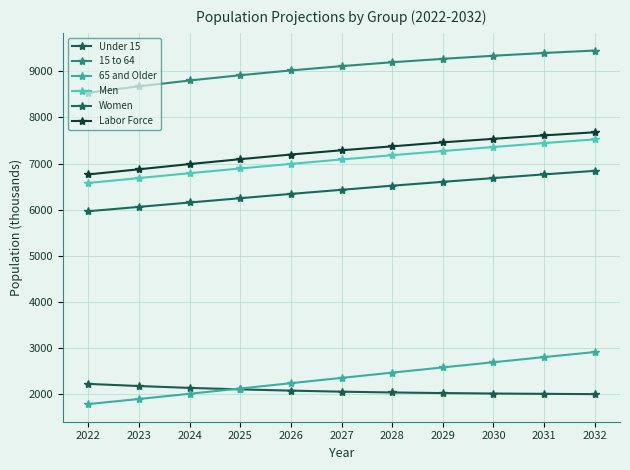

Reading left to right, transcribe all the data shown in this chart.

Under 15: 2022=2223	2023=2176	2024=2136	2025=2104	2026=2077	2027=2054	2028=2037	2029=2024	2030=2014	2031=2007	2032=2001
15 to 64: 2022=8535	2023=8673	2024=8800	2025=8914	2026=9018	2027=9111	2028=9195	2029=9269	2030=9336	2031=9396	2032=9449
65 and Older: 2022=1786	2023=1896	2024=2009	2025=2123	2026=2238	2027=2353	2028=2467	2029=2580	2030=2692	2031=2804	2032=2913
Men: 2022=6578	2023=6685	2024=6790	2025=6893	2026=6992	2027=7088	2028=7180	2029=7270	2030=7358	2031=7443	2032=7522
Women: 2022=5966	2023=6060	2024=6155	2025=6248	2026=6341	2027=6430	2028=6519	2029=6603	2030=6684	2031=6764	2032=6841
Labor Force: 2022=6764	2023=6875	2024=6988	2025=7094	2026=7195	2027=7287	2028=7372	2029=7459	2030=7535	2031=7610	2032=7677